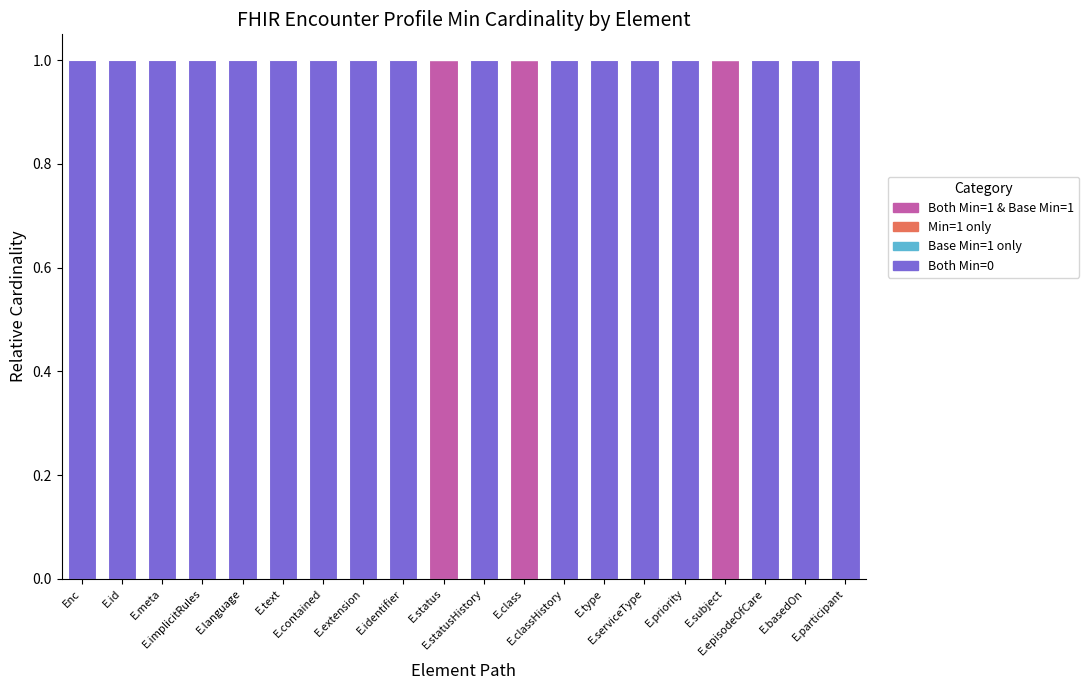

At which label is Both Min=0 closest to 0?

E.status